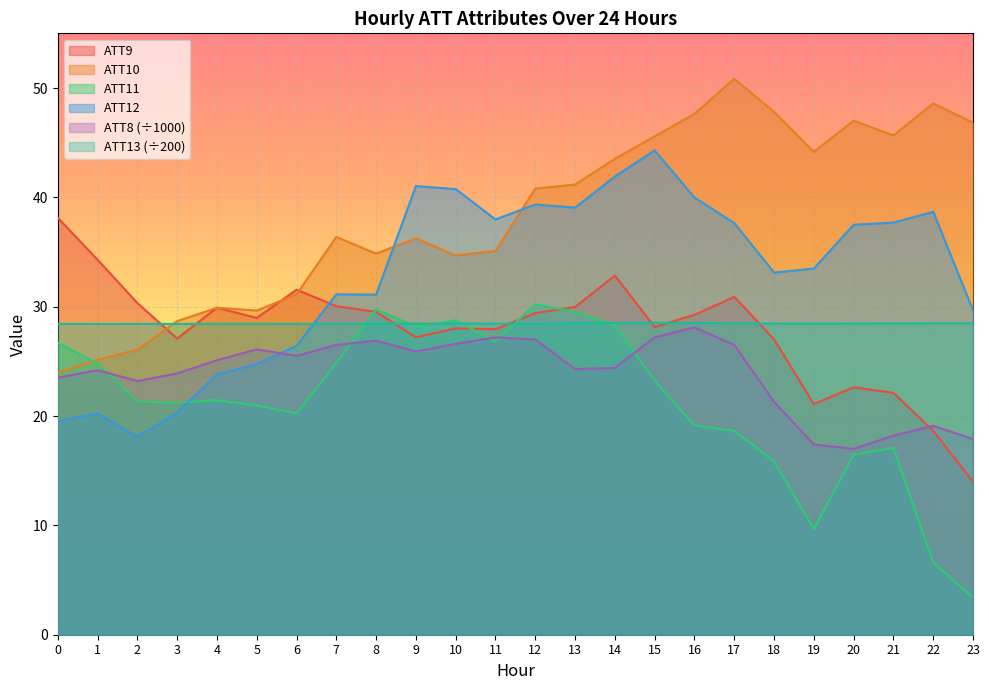

In ATT11, how many points are higher than both neighbors (excluding endpoints)?

5